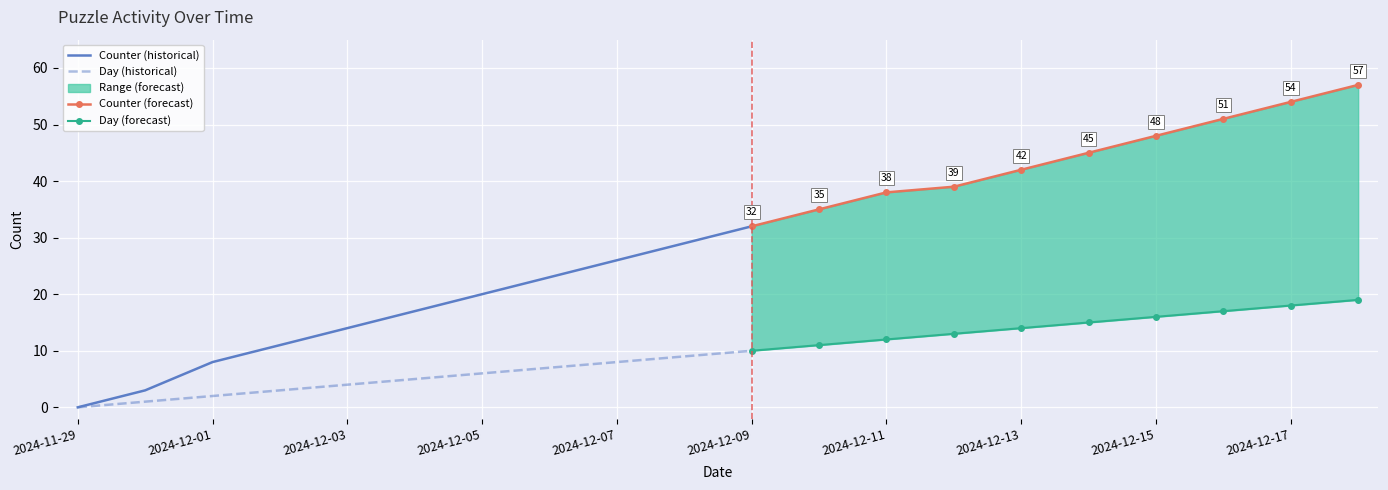

How many categories are shown in the chart?

20